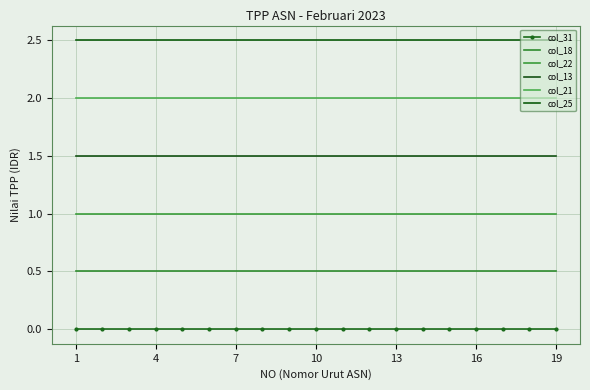

Rank the series by their maximum value, from highest to lowest.

col_25, col_21, col_13, col_22, col_18, col_31